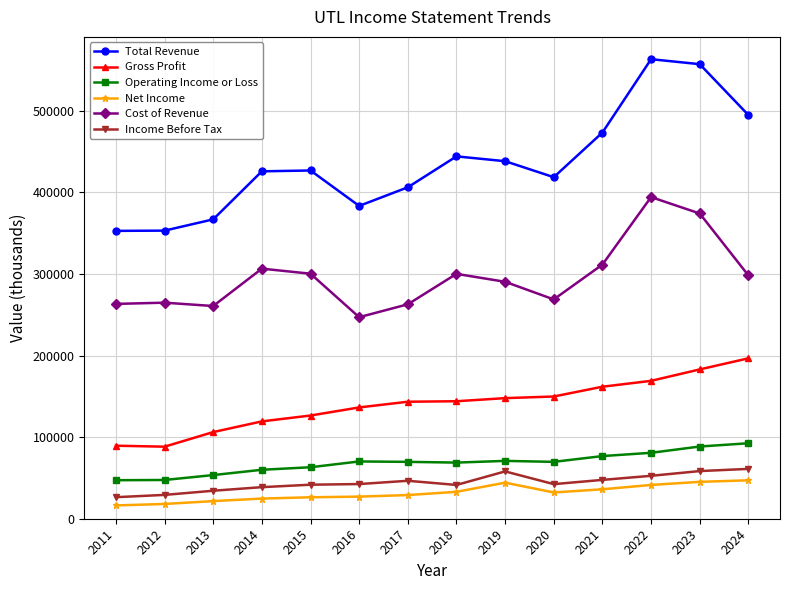

How many lines are shown in the chart?

6